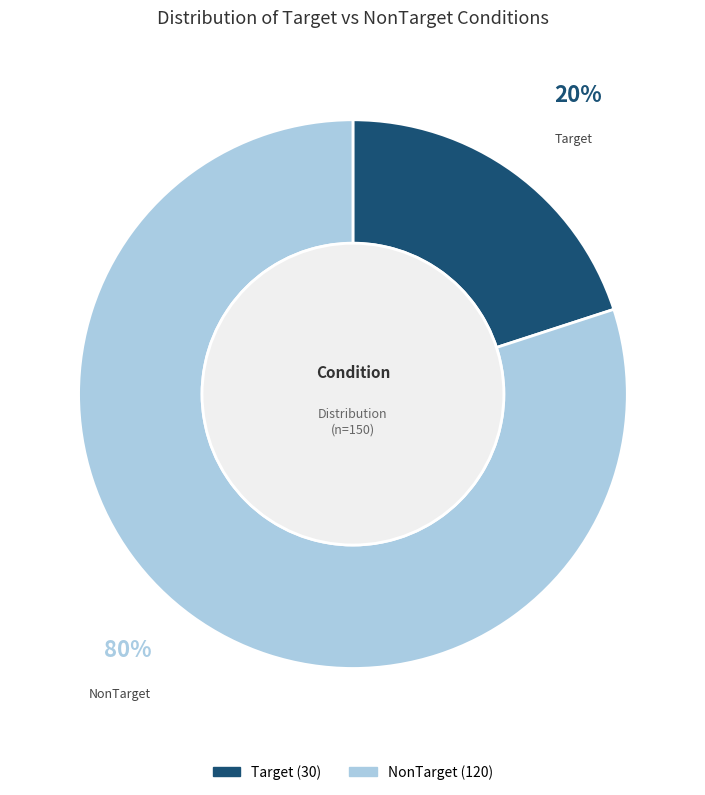

To the nearest percent, what is the combined percentage of NonTarget and Target?

100%